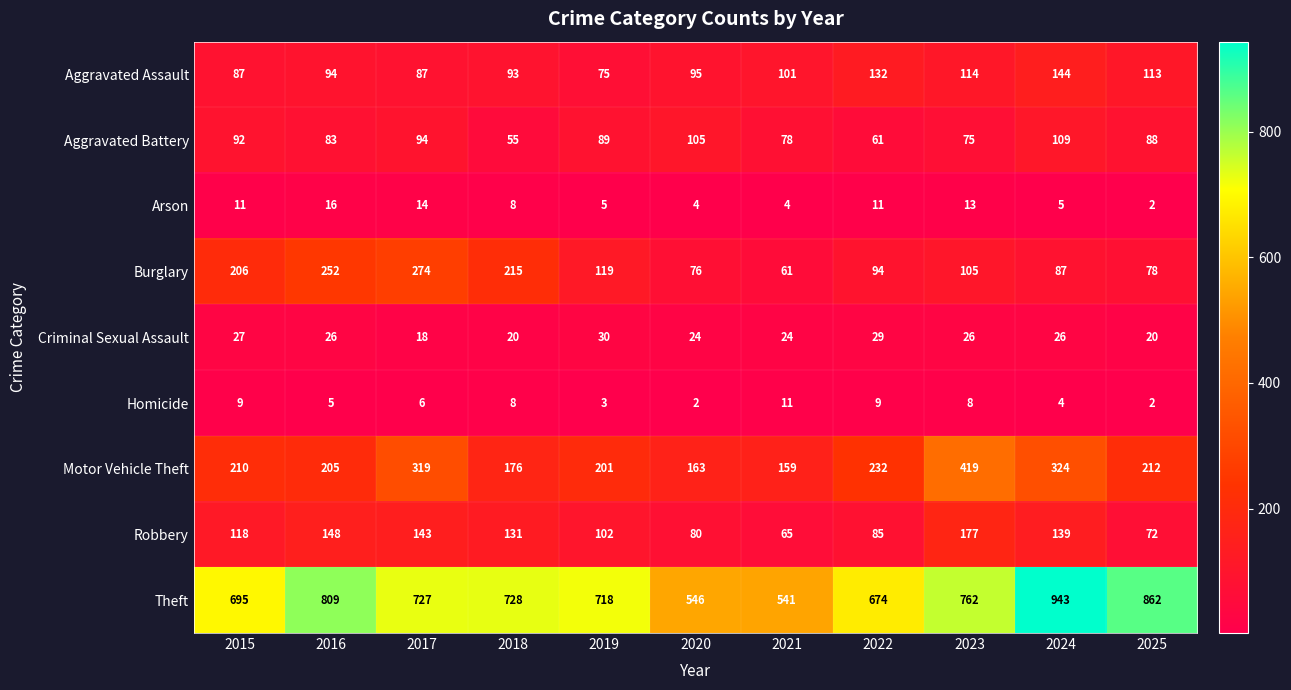

What is the difference between the second highest and minimum values in the Aggravated Battery series?

50